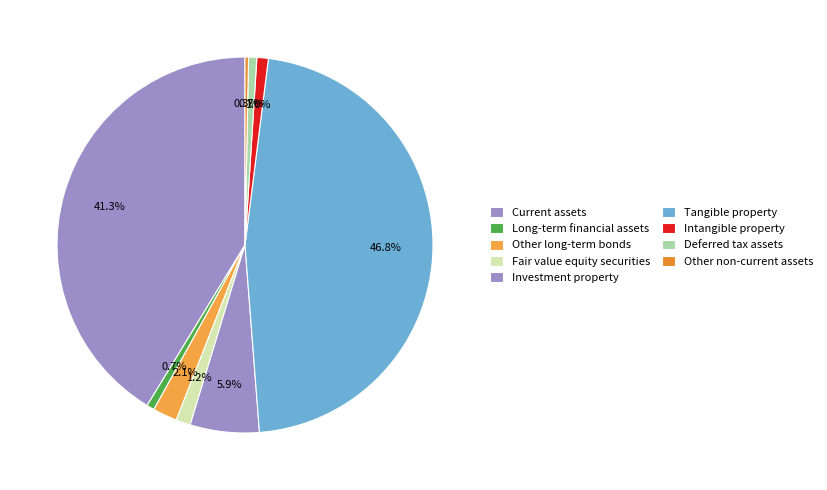

Count the number of slices in the pie.

9